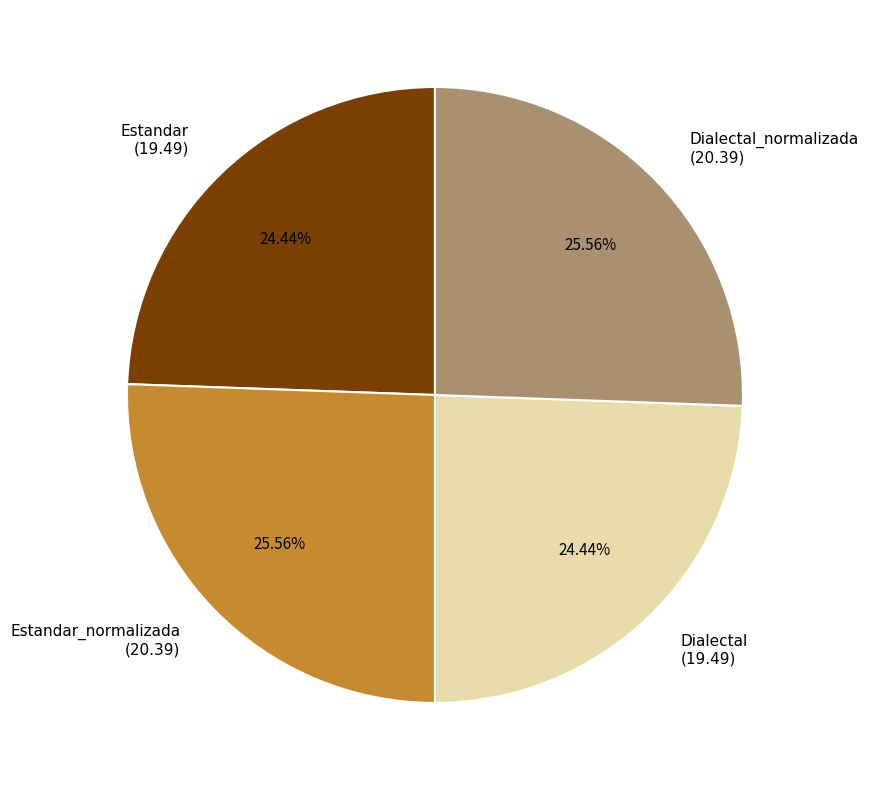

Does Dialectal_normalizada (20.39) account for over 50% of the chart?

No